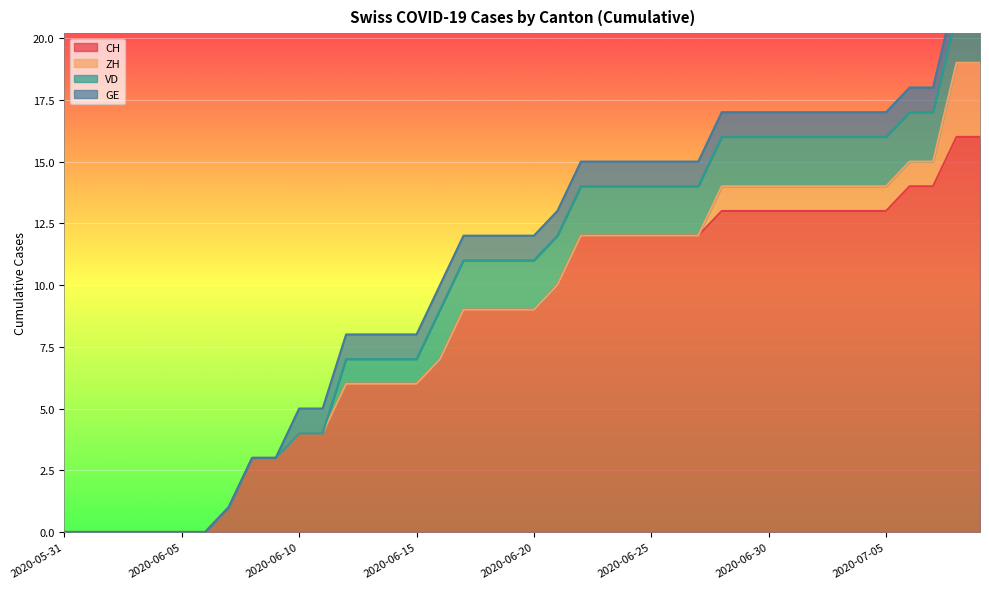

What is the sum of all ZH values?

16